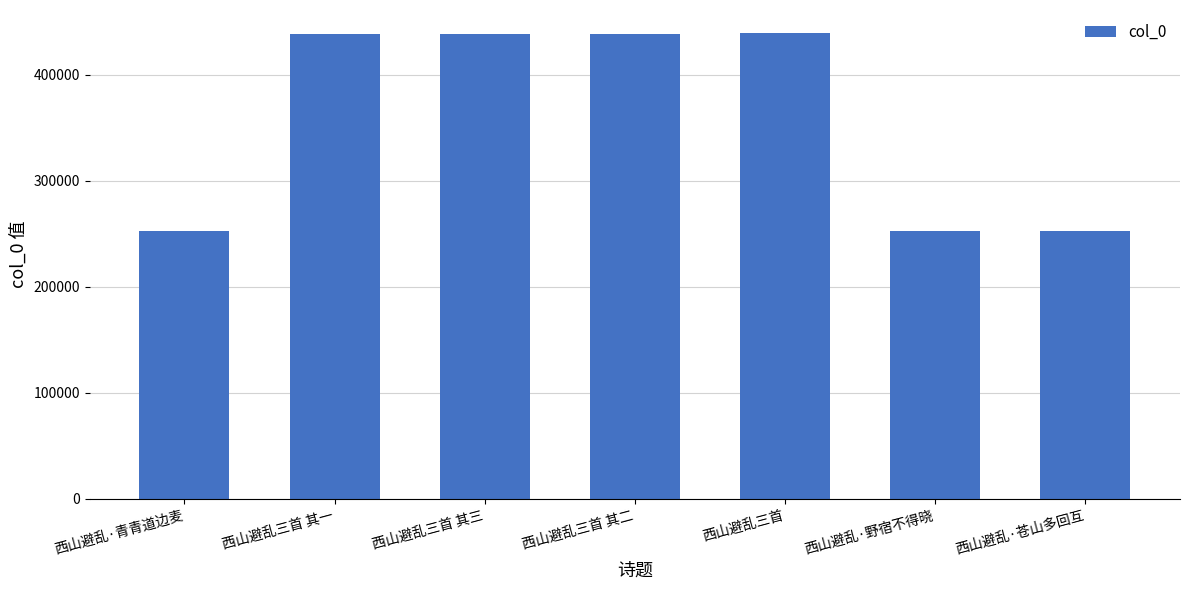

What is the approximate value at 西山避乱·苍山多回互?

252472